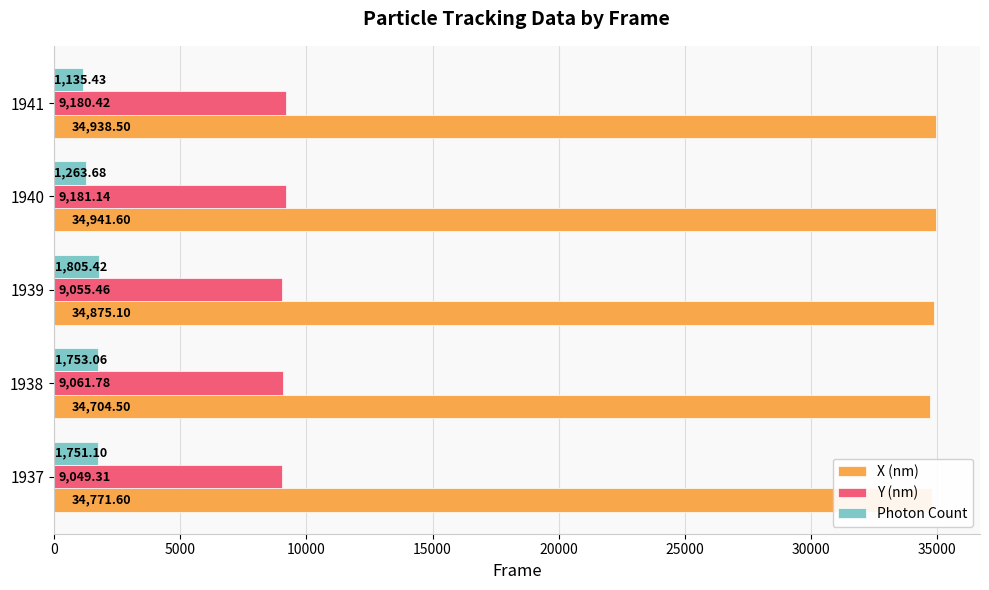

Rank the series by their maximum value, from lowest to highest.

Photon Count, Y (nm), X (nm)